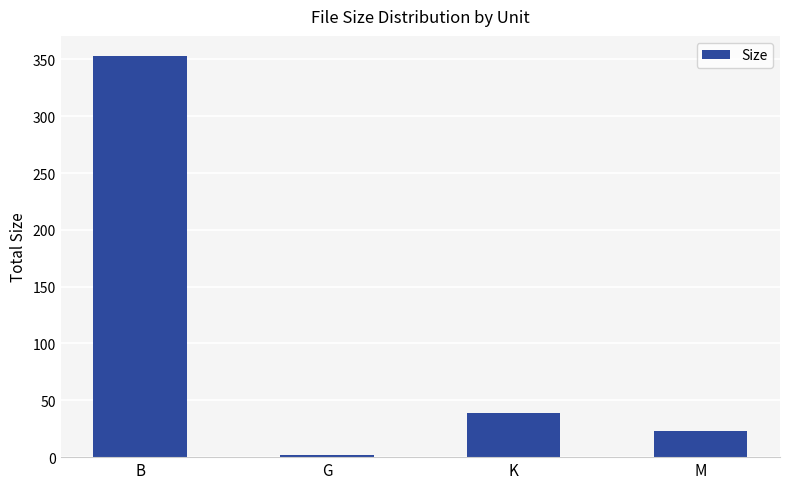

Reading right to left, transcribe all the data shown in this chart.

M=22.7	K=39.1	G=1.8	B=353.0